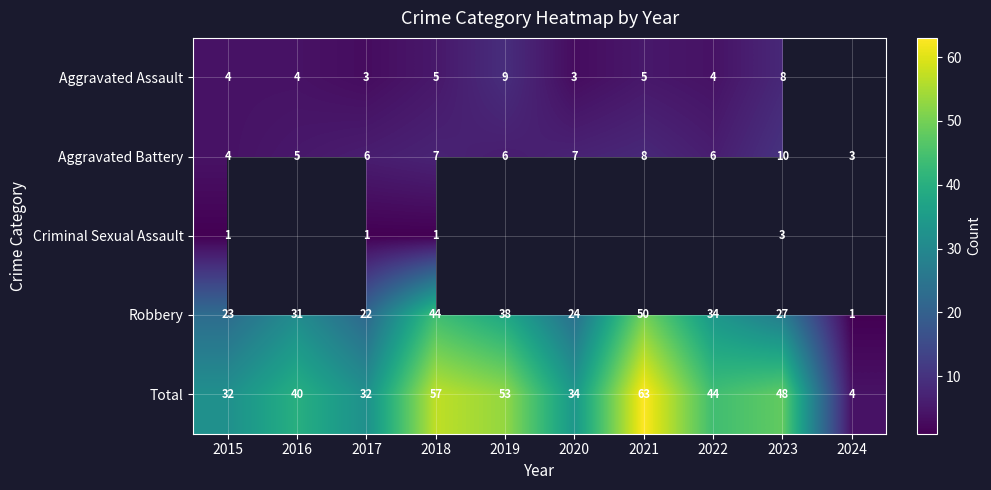

Is the value of Aggravated Battery at 2024 greater than the value of Total at 2020?

No